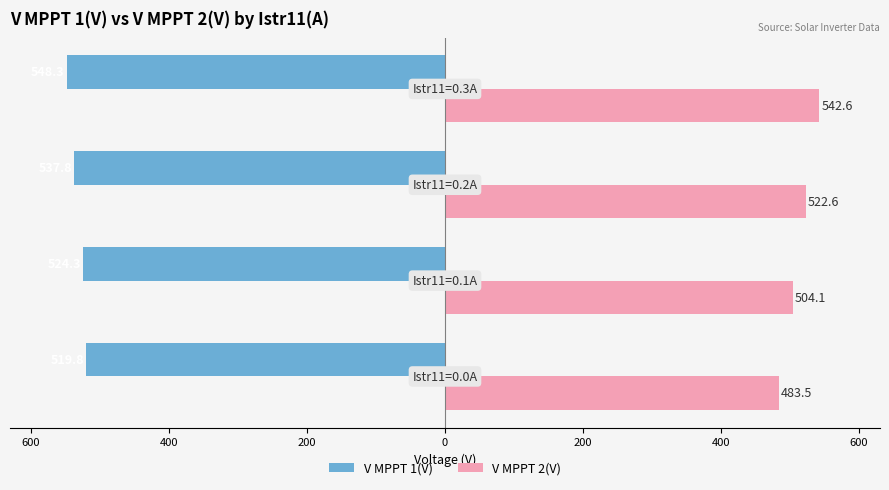

What are all the series names shown in the legend?

V MPPT 1(V), V MPPT 2(V)